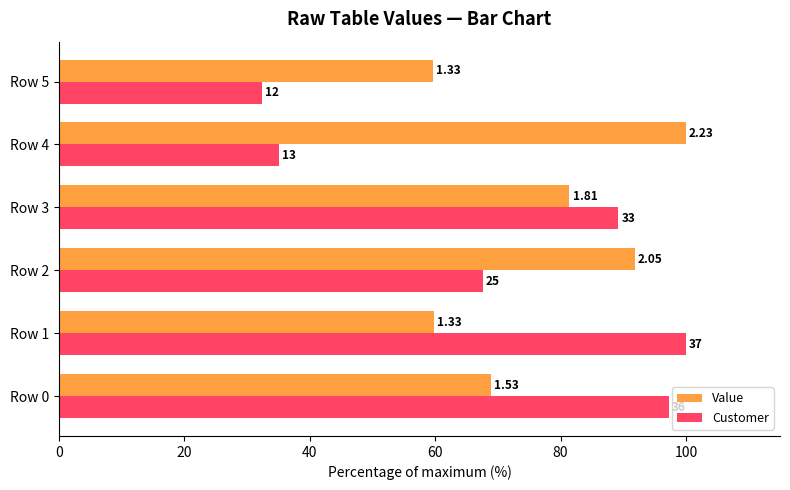

What is the value of the Customer bar at the 6th from the left?

32.4